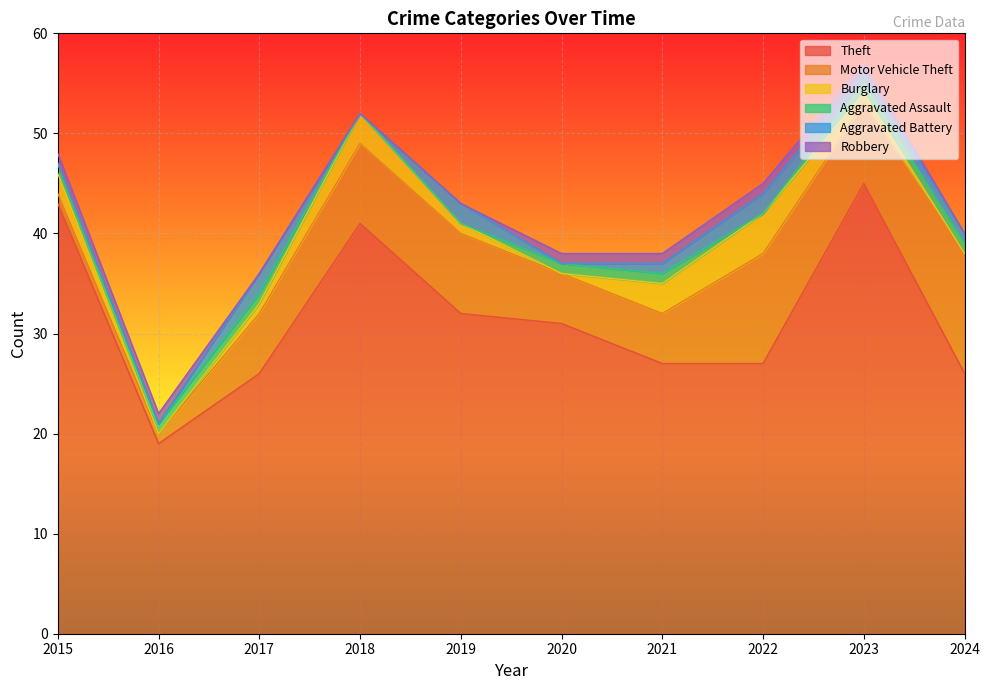

What are all the series names shown in the legend?

Theft, Motor Vehicle Theft, Burglary, Aggravated Assault, Aggravated Battery, Robbery